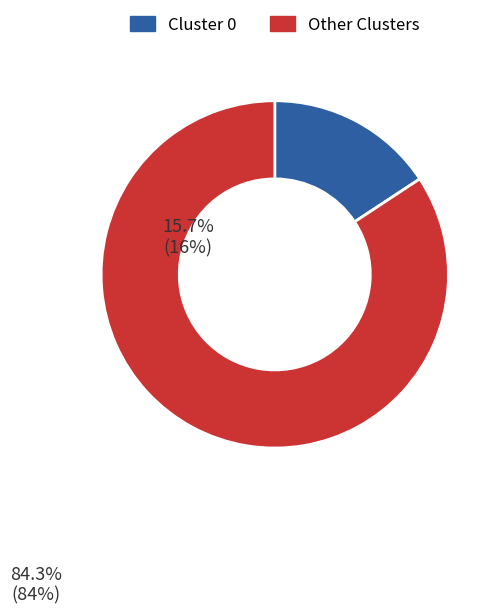

Is there any slice that represents more than half of the pie?

Yes